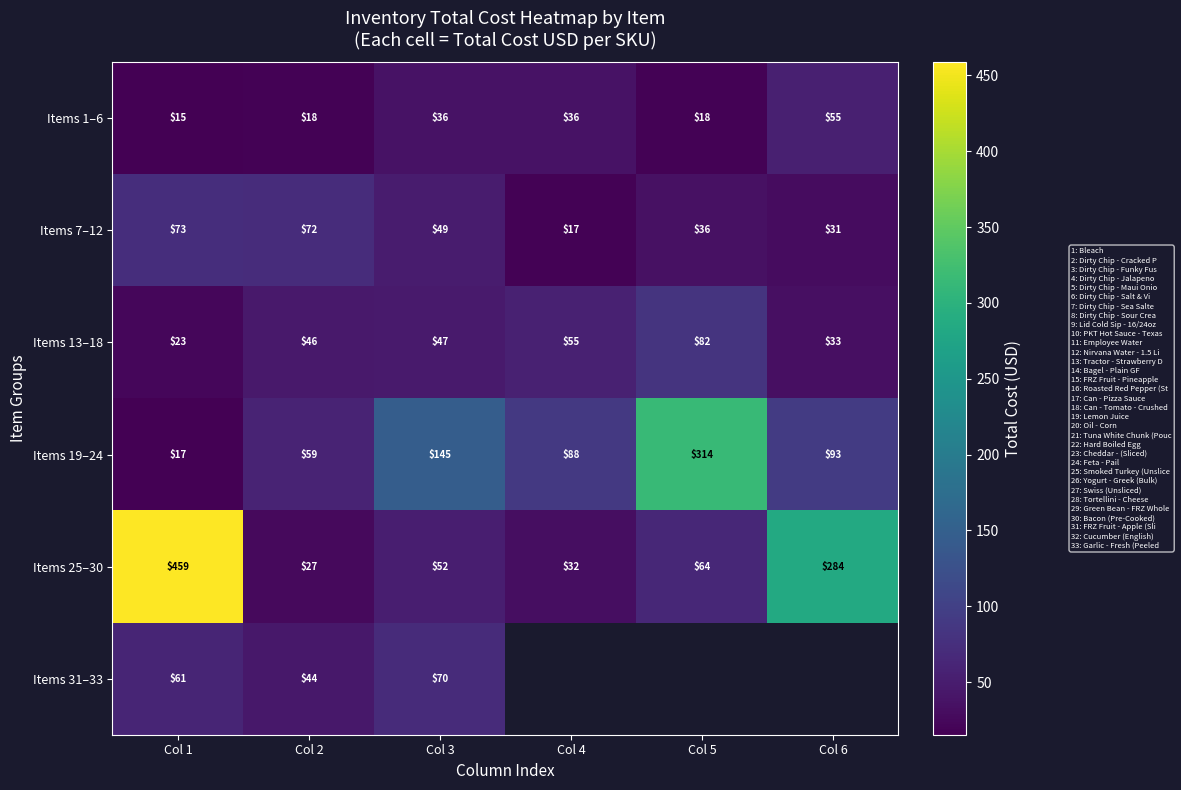

Which series has the largest range (max minus min)?

Items 25–30